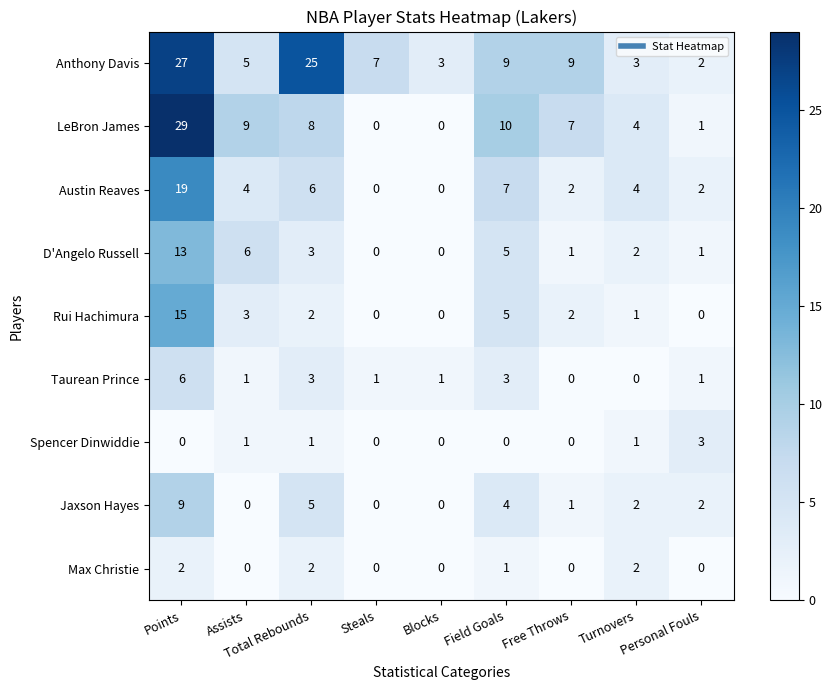

Which series has the largest range (max minus min)?

LeBron James